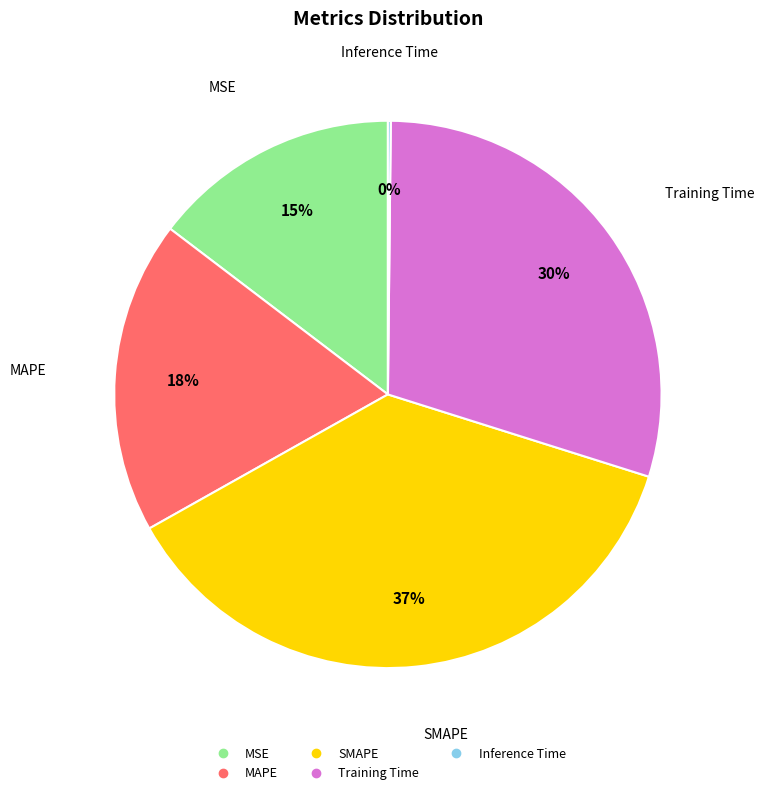

Does MAPE represent more than half of the total?

No